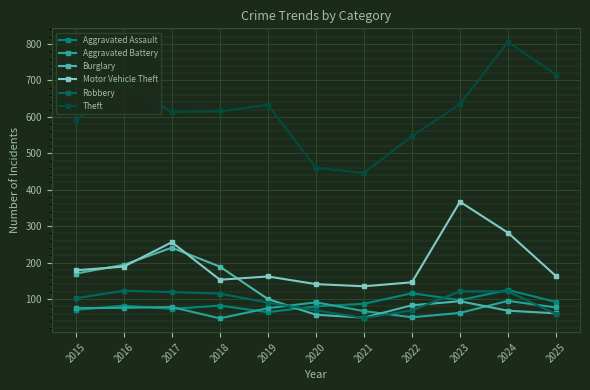

At which category does Burglary reach its first local valley?

2021